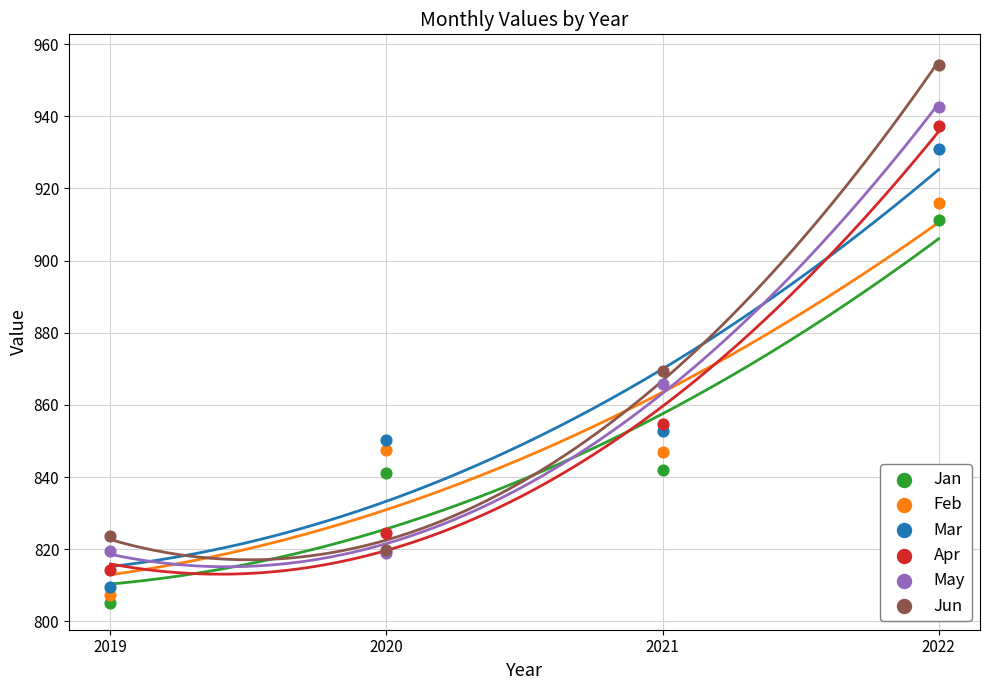

Across all series, what Y value is closest to 879?

869.5